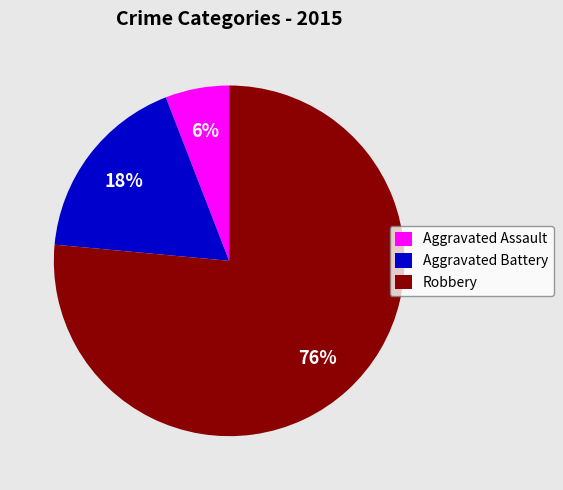

How many slices are in this pie chart?

3